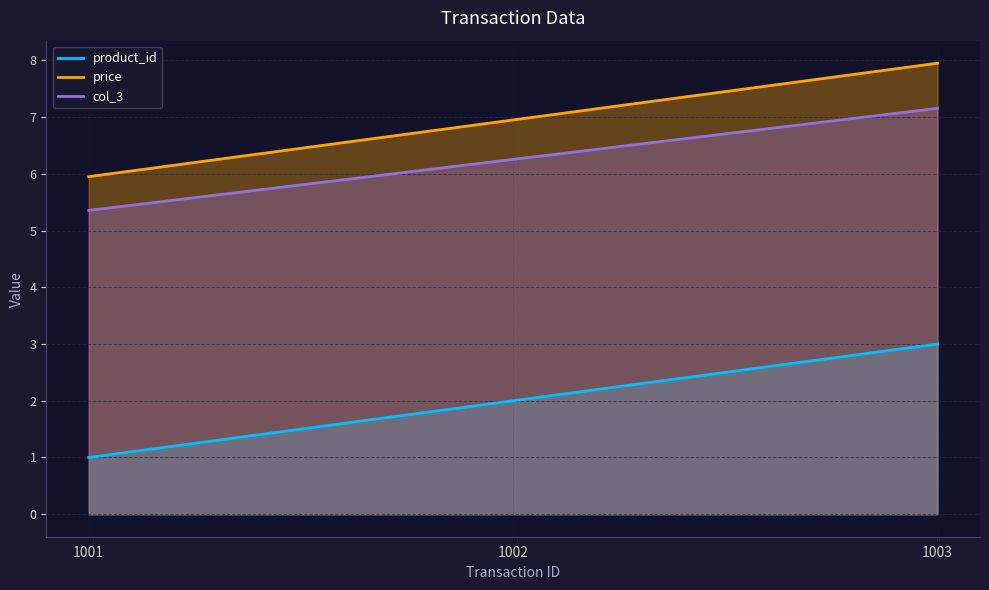

Which series changed the most between 1001 and 1002?

product_id